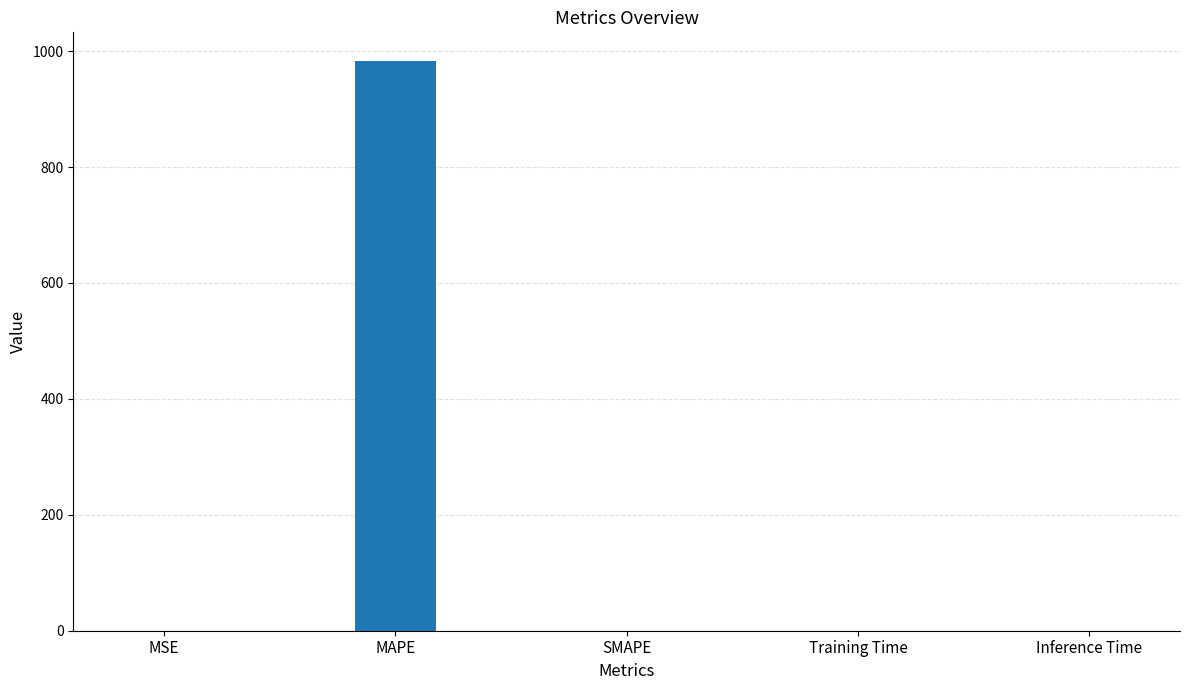

What is the sum of all values?

983.3